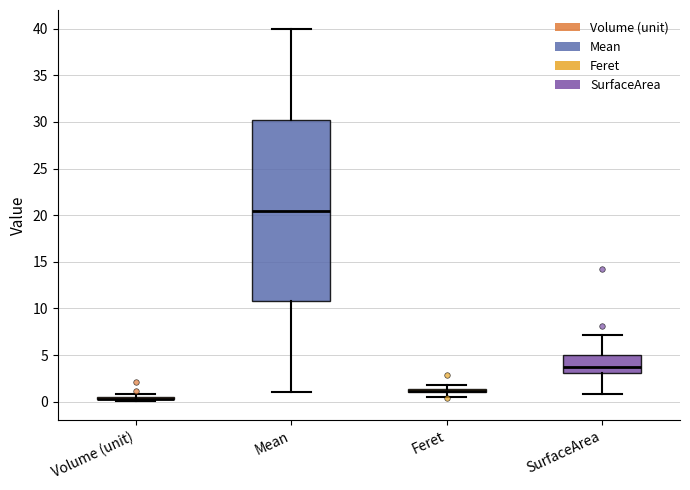

Which box is the tallest, from its lower edge to its upper edge?

Mean